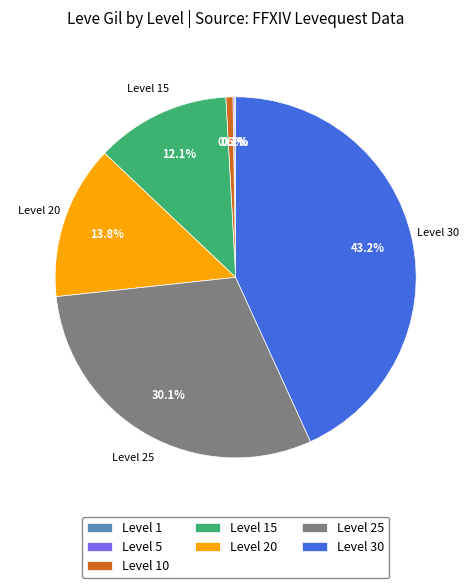

Is there a majority slice in this chart?

No